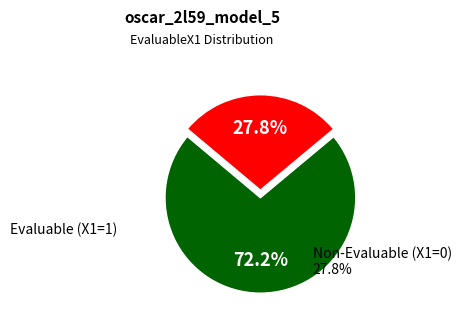

Count the number of slices in the pie.

2